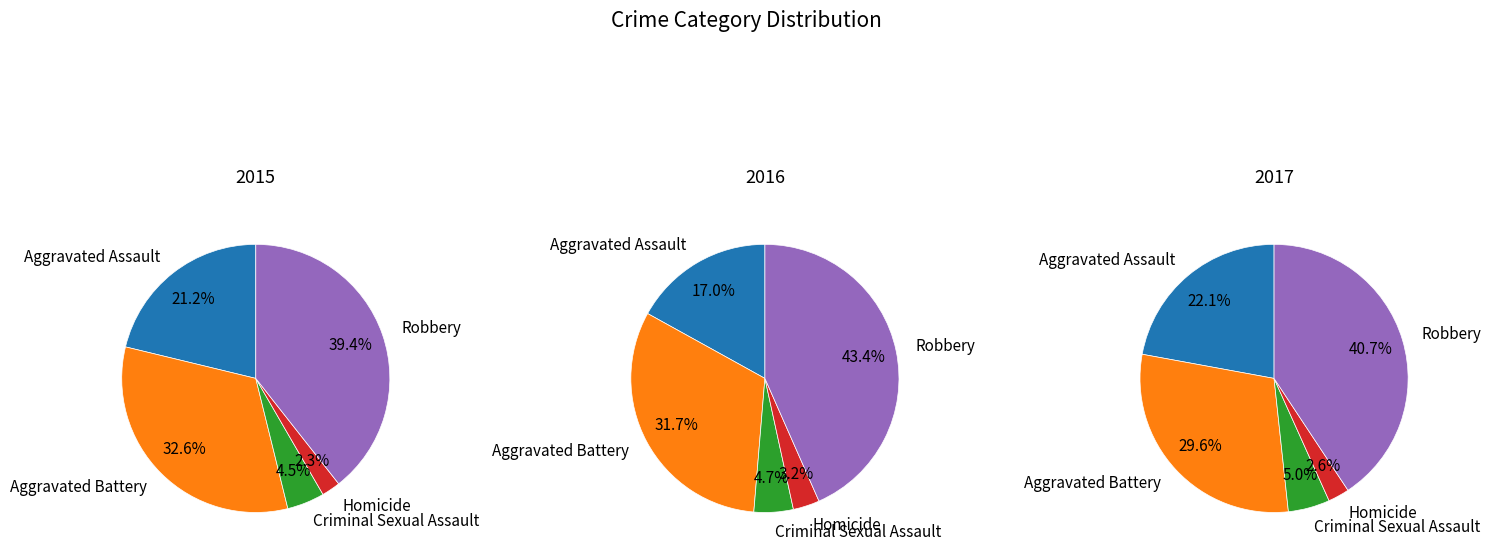

Between Criminal Sexual Assault and Aggravated Battery, which is larger?

Aggravated Battery